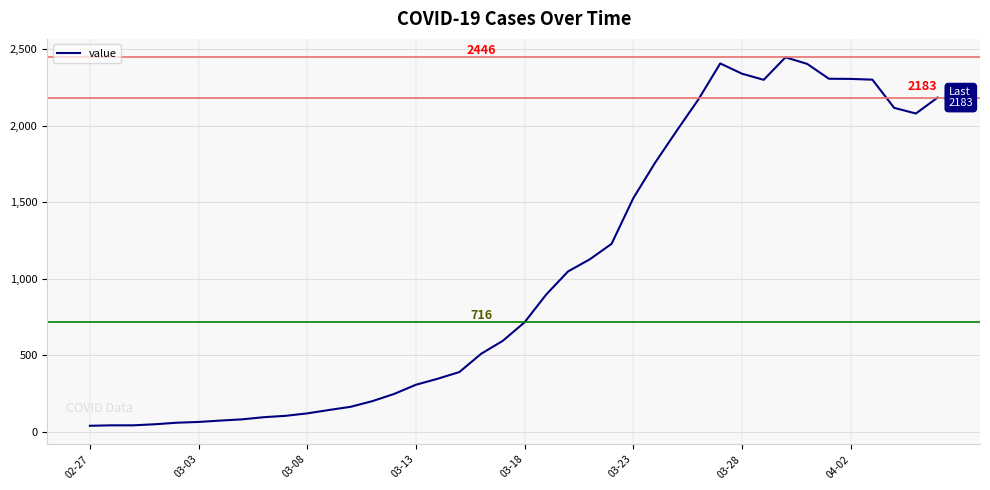

What is the difference between the maximum and minimum values?

2406